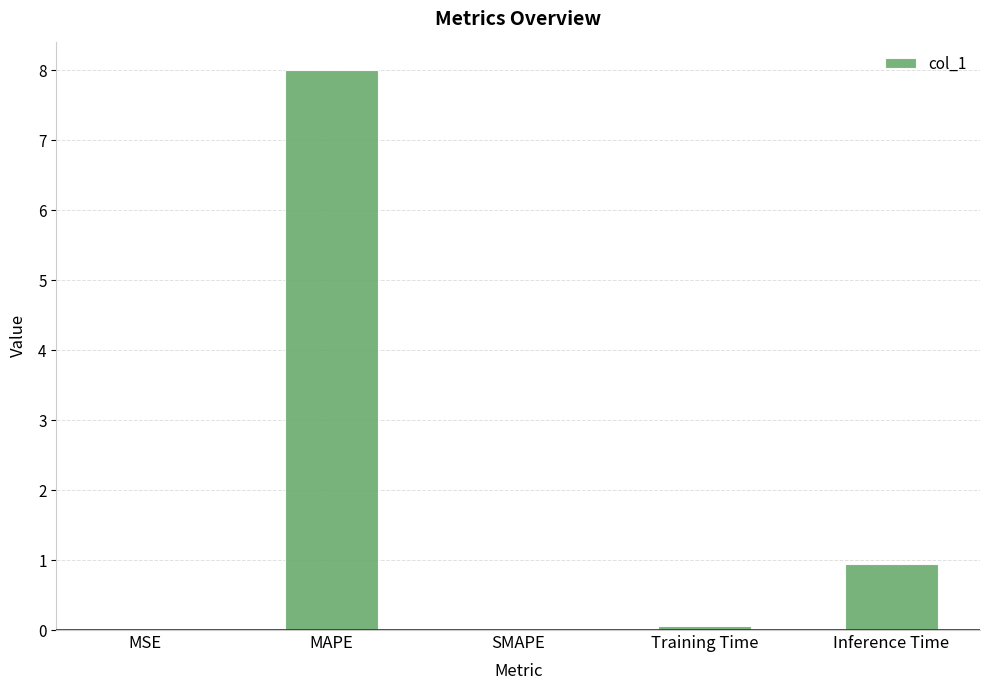

At which label is the value closest to 4?

Inference Time